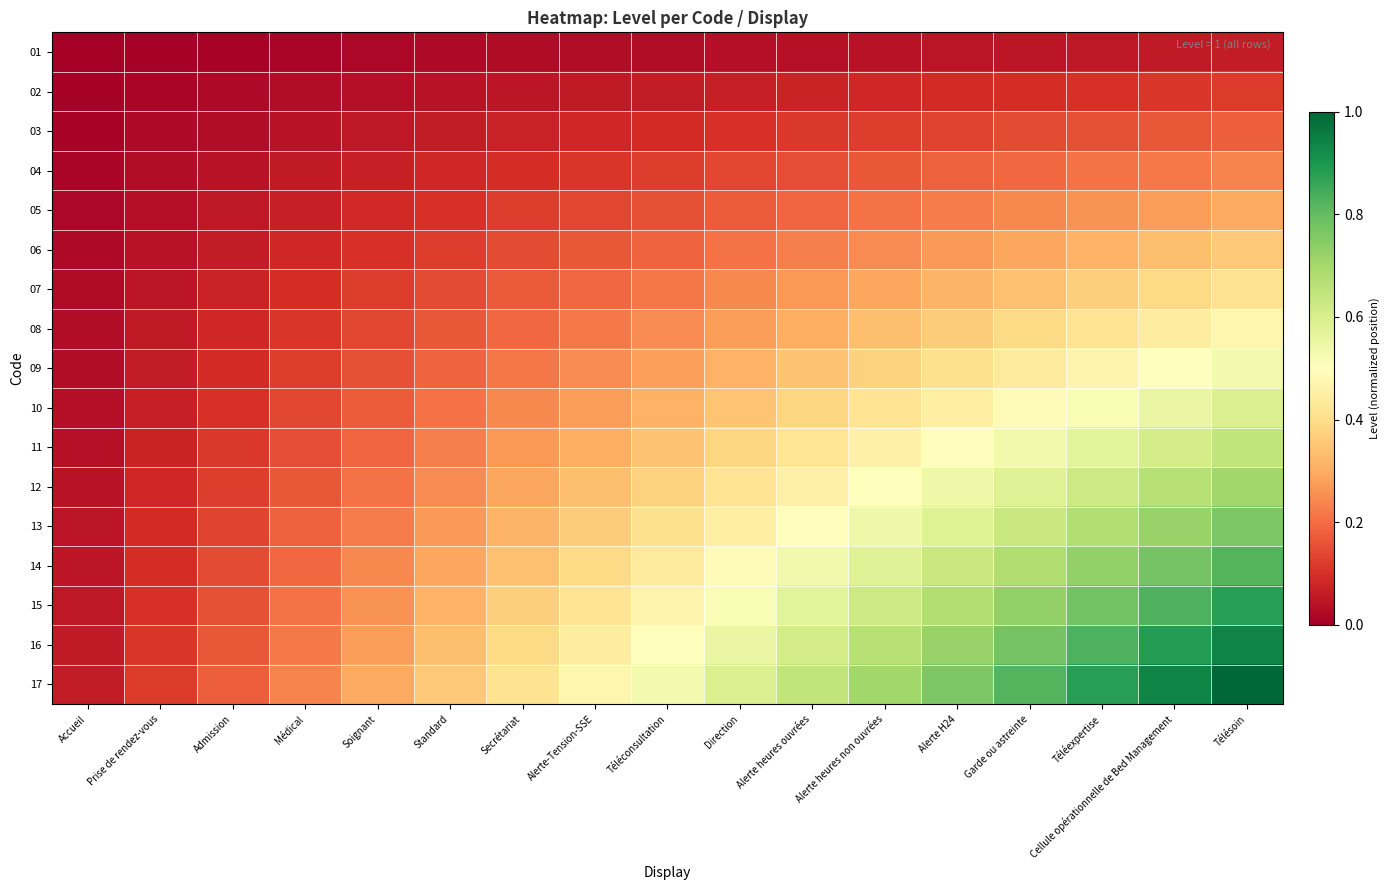

Reading left to right, transcribe all the data shown in this chart.

01: Accueil=0.0	Prise de rendez-vous=0.0	Admission=0.0	Médical=0.0	Soignant=0.0	Standard=0.0	Secrétariat=0.0	Alerte-Tension-SSE=0.0	Téléconsultation=0.0	Direction=0.0	Alerte heures ouvrées=0.0	Alerte heures non ouvrées=0.0	Alerte H24=0.0	Garde ou astreinte=0.0	Téléexpertise=0.1	Cellule opérationnelle de Bed Management=0.1	Télésoin=0.1
02: Accueil=0.0	Prise de rendez-vous=0.0	Admission=0.0	Médical=0.0	Soignant=0.0	Standard=0.0	Secrétariat=0.0	Alerte-Tension-SSE=0.1	Téléconsultation=0.1	Direction=0.1	Alerte heures ouvrées=0.1	Alerte heures non ouvrées=0.1	Alerte H24=0.1	Garde ou astreinte=0.1	Téléexpertise=0.1	Cellule opérationnelle de Bed Management=0.1	Télésoin=0.1
03: Accueil=0.0	Prise de rendez-vous=0.0	Admission=0.0	Médical=0.0	Soignant=0.1	Standard=0.1	Secrétariat=0.1	Alerte-Tension-SSE=0.1	Téléconsultation=0.1	Direction=0.1	Alerte heures ouvrées=0.1	Alerte heures non ouvrées=0.1	Alerte H24=0.1	Garde ou astreinte=0.1	Téléexpertise=0.2	Cellule opérationnelle de Bed Management=0.2	Télésoin=0.2
04: Accueil=0.0	Prise de rendez-vous=0.0	Admission=0.0	Médical=0.1	Soignant=0.1	Standard=0.1	Secrétariat=0.1	Alerte-Tension-SSE=0.1	Téléconsultation=0.1	Direction=0.1	Alerte heures ouvrées=0.2	Alerte heures non ouvrées=0.2	Alerte H24=0.2	Garde ou astreinte=0.2	Téléexpertise=0.2	Cellule opérationnelle de Bed Management=0.2	Télésoin=0.2
05: Accueil=0.0	Prise de rendez-vous=0.0	Admission=0.1	Médical=0.1	Soignant=0.1	Standard=0.1	Secrétariat=0.1	Alerte-Tension-SSE=0.1	Téléconsultation=0.2	Direction=0.2	Alerte heures ouvrées=0.2	Alerte heures non ouvrées=0.2	Alerte H24=0.2	Garde ou astreinte=0.2	Téléexpertise=0.3	Cellule opérationnelle de Bed Management=0.3	Télésoin=0.3
06: Accueil=0.0	Prise de rendez-vous=0.0	Admission=0.1	Médical=0.1	Soignant=0.1	Standard=0.1	Secrétariat=0.1	Alerte-Tension-SSE=0.2	Téléconsultation=0.2	Direction=0.2	Alerte heures ouvrées=0.2	Alerte heures non ouvrées=0.2	Alerte H24=0.3	Garde ou astreinte=0.3	Téléexpertise=0.3	Cellule opérationnelle de Bed Management=0.3	Télésoin=0.4
07: Accueil=0.0	Prise de rendez-vous=0.0	Admission=0.1	Médical=0.1	Soignant=0.1	Standard=0.1	Secrétariat=0.2	Alerte-Tension-SSE=0.2	Téléconsultation=0.2	Direction=0.2	Alerte heures ouvrées=0.3	Alerte heures non ouvrées=0.3	Alerte H24=0.3	Garde ou astreinte=0.3	Téléexpertise=0.4	Cellule opérationnelle de Bed Management=0.4	Télésoin=0.4
08: Accueil=0.0	Prise de rendez-vous=0.1	Admission=0.1	Médical=0.1	Soignant=0.1	Standard=0.2	Secrétariat=0.2	Alerte-Tension-SSE=0.2	Téléconsultation=0.2	Direction=0.3	Alerte heures ouvrées=0.3	Alerte heures non ouvrées=0.3	Alerte H24=0.4	Garde ou astreinte=0.4	Téléexpertise=0.4	Cellule opérationnelle de Bed Management=0.4	Télésoin=0.5
09: Accueil=0.0	Prise de rendez-vous=0.1	Admission=0.1	Médical=0.1	Soignant=0.2	Standard=0.2	Secrétariat=0.2	Alerte-Tension-SSE=0.2	Téléconsultation=0.3	Direction=0.3	Alerte heures ouvrées=0.3	Alerte heures non ouvrées=0.4	Alerte H24=0.4	Garde ou astreinte=0.4	Téléexpertise=0.5	Cellule opérationnelle de Bed Management=0.5	Télésoin=0.5
10: Accueil=0.0	Prise de rendez-vous=0.1	Admission=0.1	Médical=0.1	Soignant=0.2	Standard=0.2	Secrétariat=0.2	Alerte-Tension-SSE=0.3	Téléconsultation=0.3	Direction=0.3	Alerte heures ouvrées=0.4	Alerte heures non ouvrées=0.4	Alerte H24=0.4	Garde ou astreinte=0.5	Téléexpertise=0.5	Cellule opérationnelle de Bed Management=0.6	Télésoin=0.6
11: Accueil=0.0	Prise de rendez-vous=0.1	Admission=0.1	Médical=0.2	Soignant=0.2	Standard=0.2	Secrétariat=0.3	Alerte-Tension-SSE=0.3	Téléconsultation=0.3	Direction=0.4	Alerte heures ouvrées=0.4	Alerte heures non ouvrées=0.5	Alerte H24=0.5	Garde ou astreinte=0.5	Téléexpertise=0.6	Cellule opérationnelle de Bed Management=0.6	Télésoin=0.6
12: Accueil=0.0	Prise de rendez-vous=0.1	Admission=0.1	Médical=0.2	Soignant=0.2	Standard=0.2	Secrétariat=0.3	Alerte-Tension-SSE=0.3	Téléconsultation=0.4	Direction=0.4	Alerte heures ouvrées=0.5	Alerte heures non ouvrées=0.5	Alerte H24=0.5	Garde ou astreinte=0.6	Téléexpertise=0.6	Cellule opérationnelle de Bed Management=0.7	Télésoin=0.7
13: Accueil=0.0	Prise de rendez-vous=0.1	Admission=0.1	Médical=0.2	Soignant=0.2	Standard=0.3	Secrétariat=0.3	Alerte-Tension-SSE=0.4	Téléconsultation=0.4	Direction=0.4	Alerte heures ouvrées=0.5	Alerte heures non ouvrées=0.5	Alerte H24=0.6	Garde ou astreinte=0.6	Téléexpertise=0.7	Cellule opérationnelle de Bed Management=0.7	Télésoin=0.8
14: Accueil=0.0	Prise de rendez-vous=0.1	Admission=0.1	Médical=0.2	Soignant=0.2	Standard=0.3	Secrétariat=0.3	Alerte-Tension-SSE=0.4	Téléconsultation=0.4	Direction=0.5	Alerte heures ouvrées=0.5	Alerte heures non ouvrées=0.6	Alerte H24=0.6	Garde ou astreinte=0.7	Téléexpertise=0.7	Cellule opérationnelle de Bed Management=0.8	Télésoin=0.8
15: Accueil=0.1	Prise de rendez-vous=0.1	Admission=0.2	Médical=0.2	Soignant=0.3	Standard=0.3	Secrétariat=0.4	Alerte-Tension-SSE=0.4	Téléconsultation=0.5	Direction=0.5	Alerte heures ouvrées=0.6	Alerte heures non ouvrées=0.6	Alerte H24=0.7	Garde ou astreinte=0.7	Téléexpertise=0.8	Cellule opérationnelle de Bed Management=0.8	Télésoin=0.9
16: Accueil=0.1	Prise de rendez-vous=0.1	Admission=0.2	Médical=0.2	Soignant=0.3	Standard=0.3	Secrétariat=0.4	Alerte-Tension-SSE=0.4	Téléconsultation=0.5	Direction=0.6	Alerte heures ouvrées=0.6	Alerte heures non ouvrées=0.7	Alerte H24=0.7	Garde ou astreinte=0.8	Téléexpertise=0.8	Cellule opérationnelle de Bed Management=0.9	Télésoin=0.9
17: Accueil=0.1	Prise de rendez-vous=0.1	Admission=0.2	Médical=0.2	Soignant=0.3	Standard=0.4	Secrétariat=0.4	Alerte-Tension-SSE=0.5	Téléconsultation=0.5	Direction=0.6	Alerte heures ouvrées=0.6	Alerte heures non ouvrées=0.7	Alerte H24=0.8	Garde ou astreinte=0.8	Téléexpertise=0.9	Cellule opérationnelle de Bed Management=0.9	Télésoin=1.0